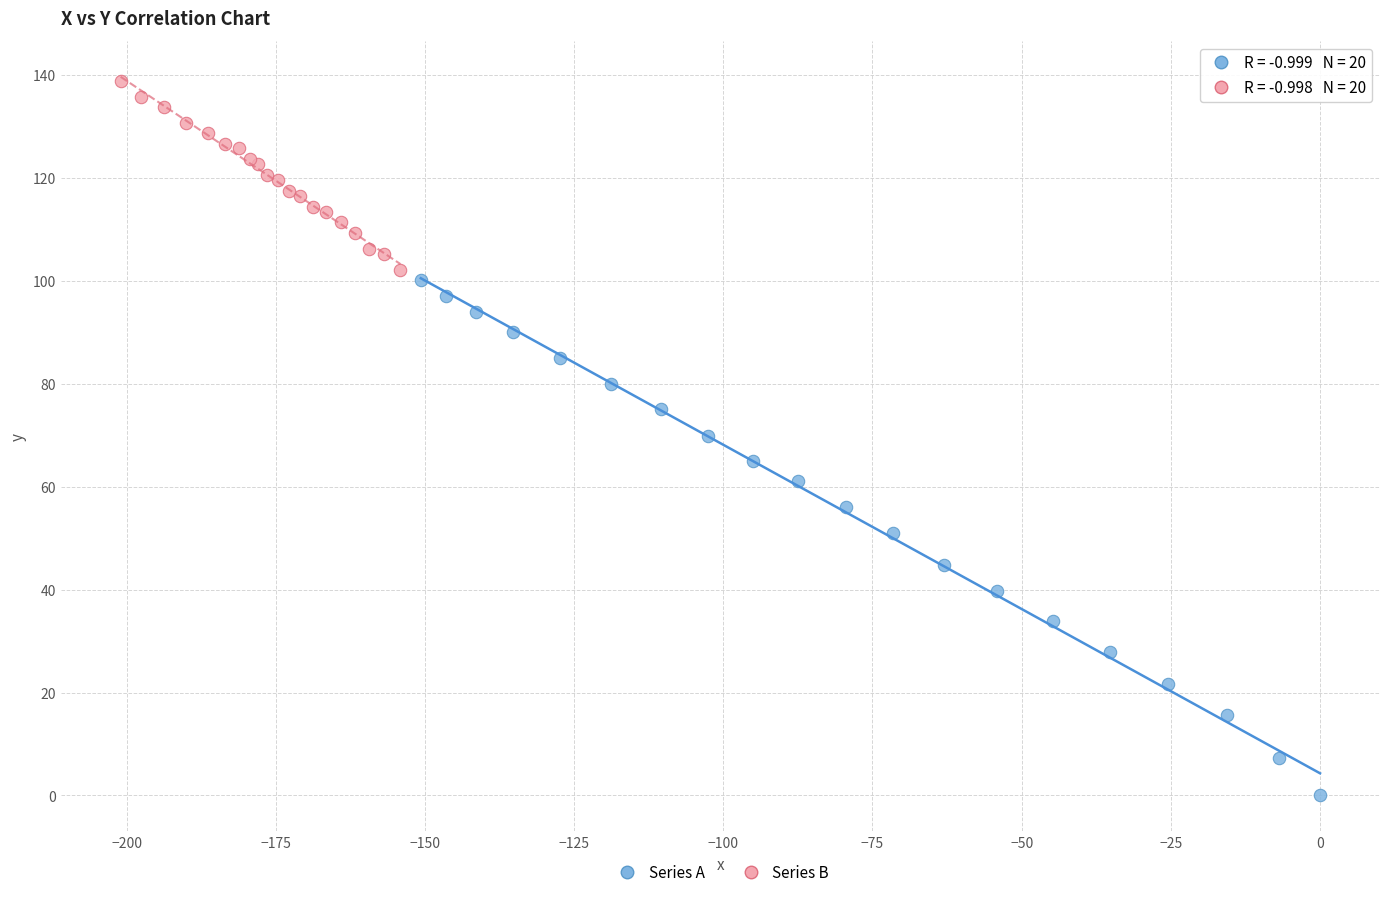

Which series reaches the maximum Y coordinate?

Series B